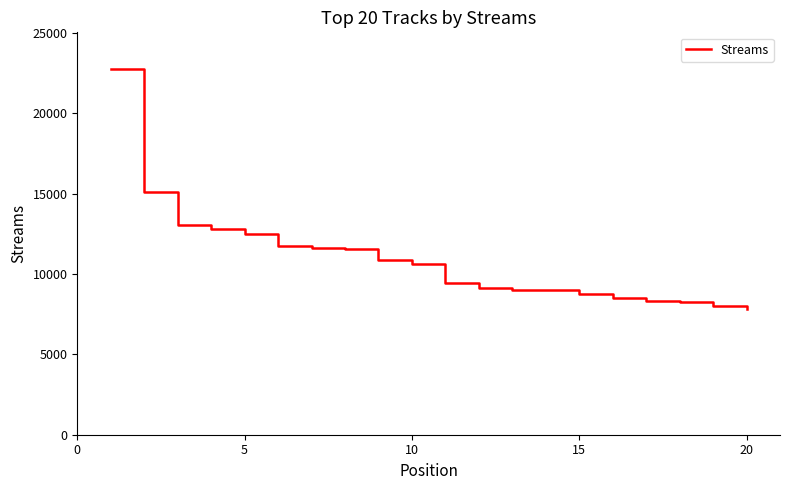

What is the average value?

10957